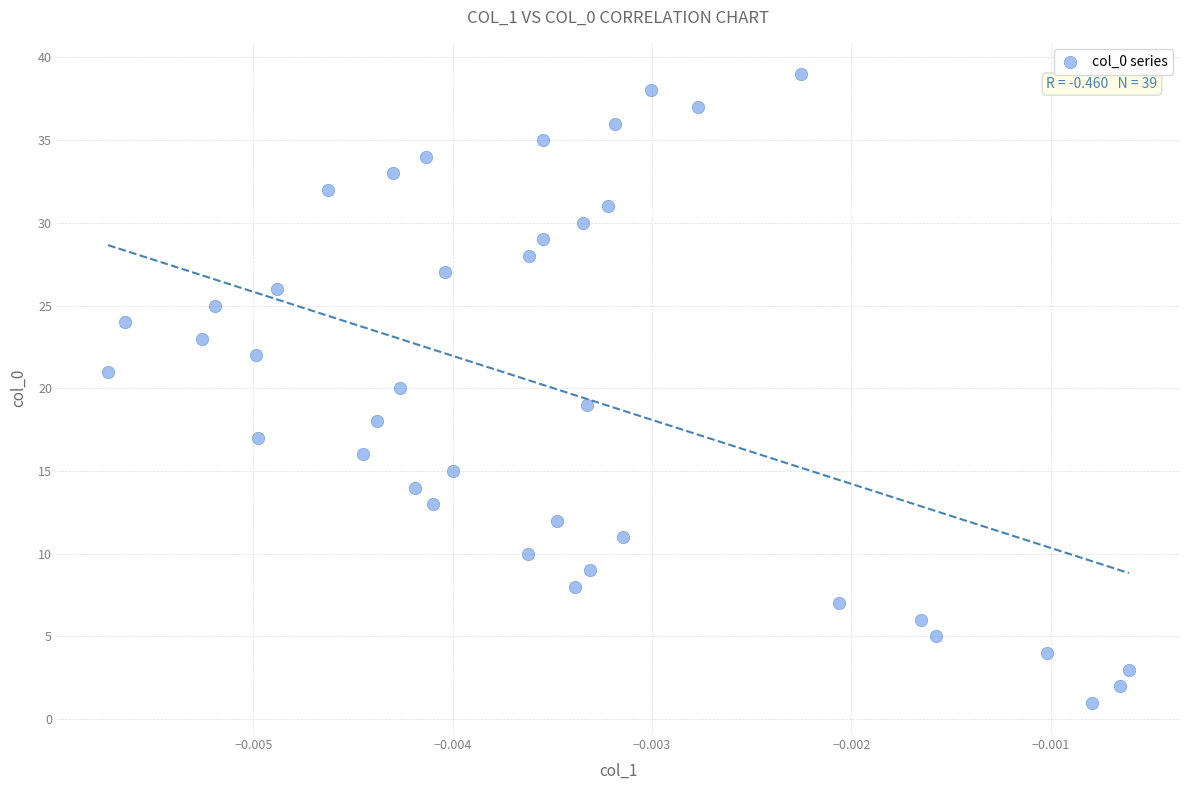

What is the range of Y values (max minus min)?

38